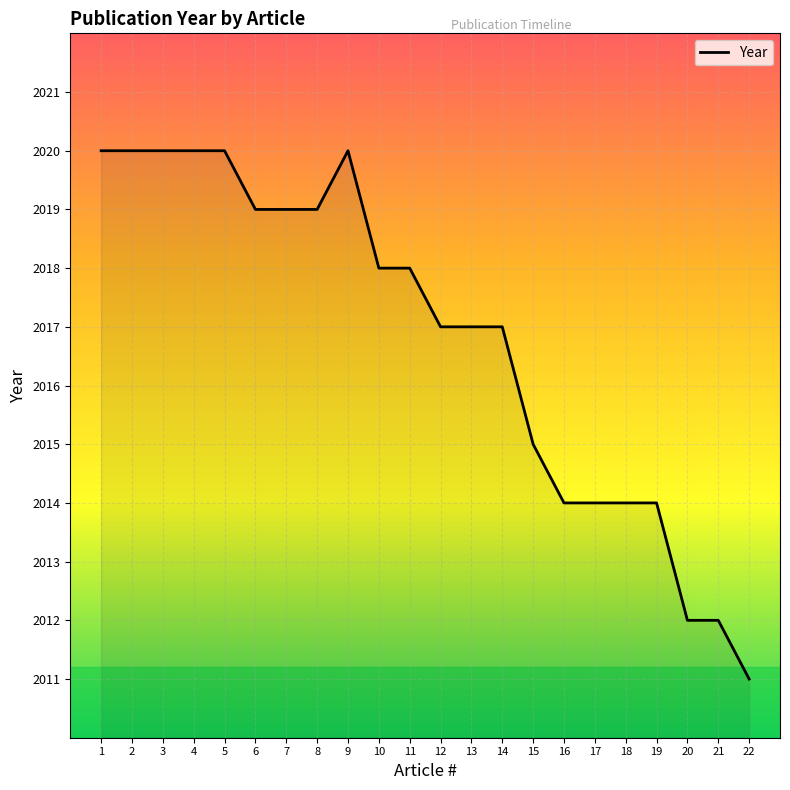

What is the maximum value shown in the chart?

2020